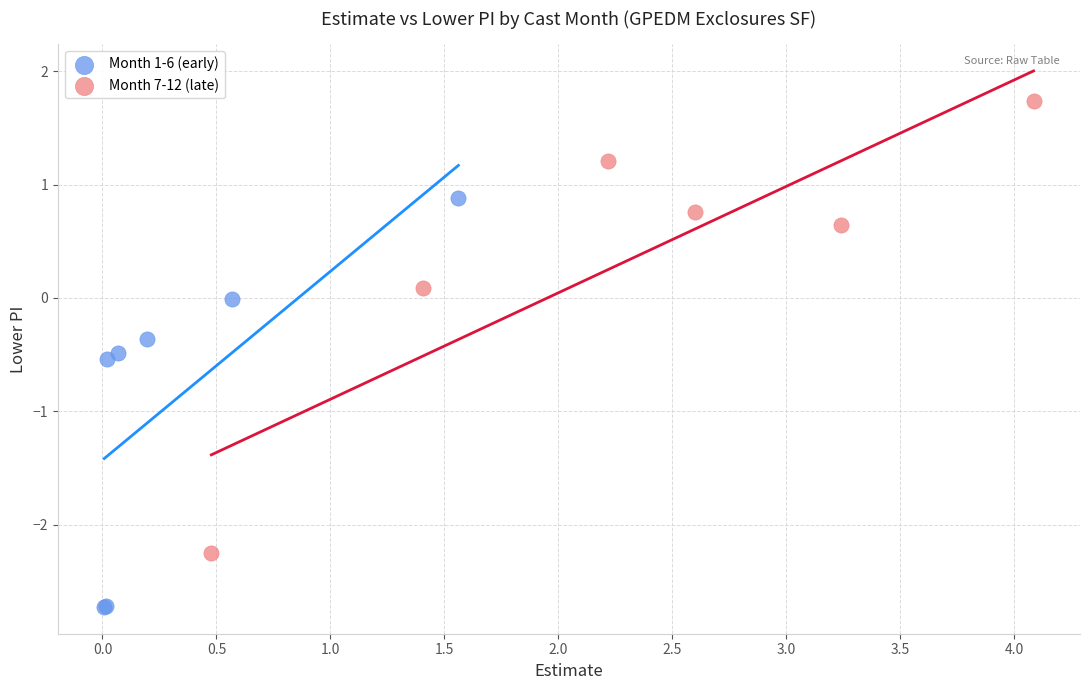

Which series has the widest spread of Y values?

Month 7-12 (late)